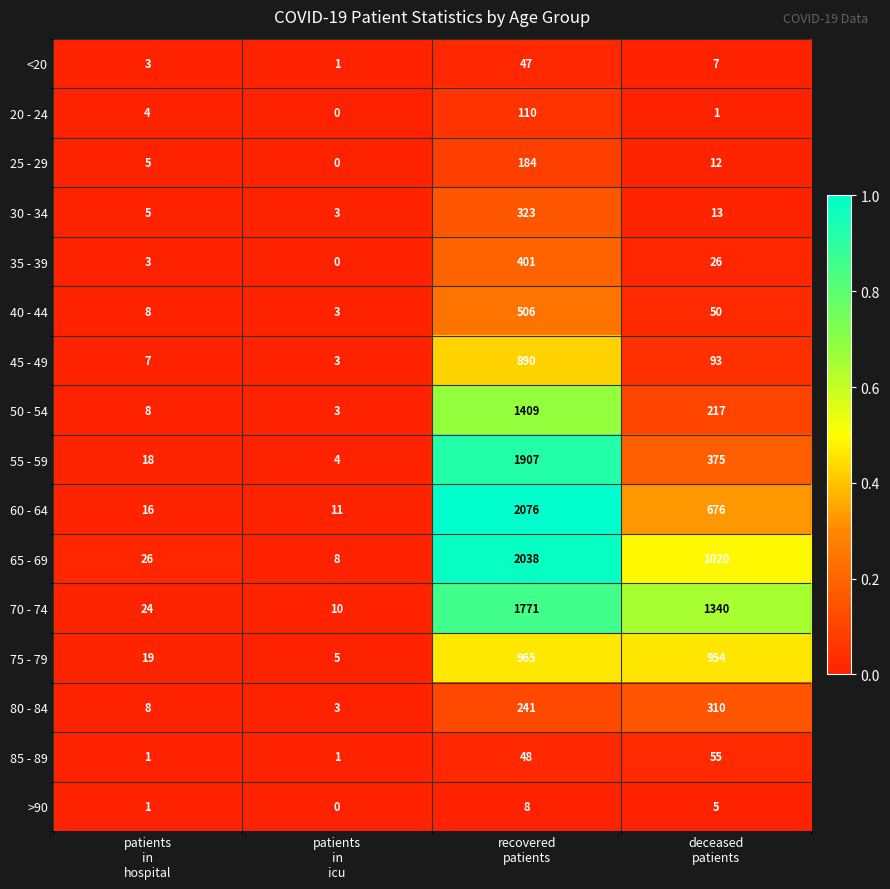

Which series has the largest range (max minus min)?

60 - 64